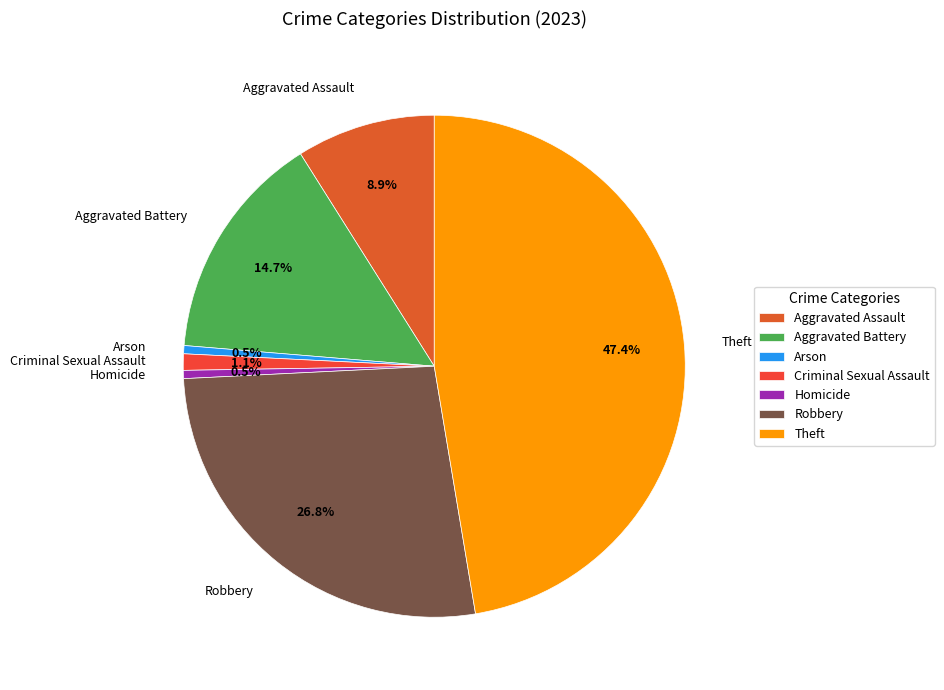

What percentage do Criminal Sexual Assault and Arson together represent?

1.6%